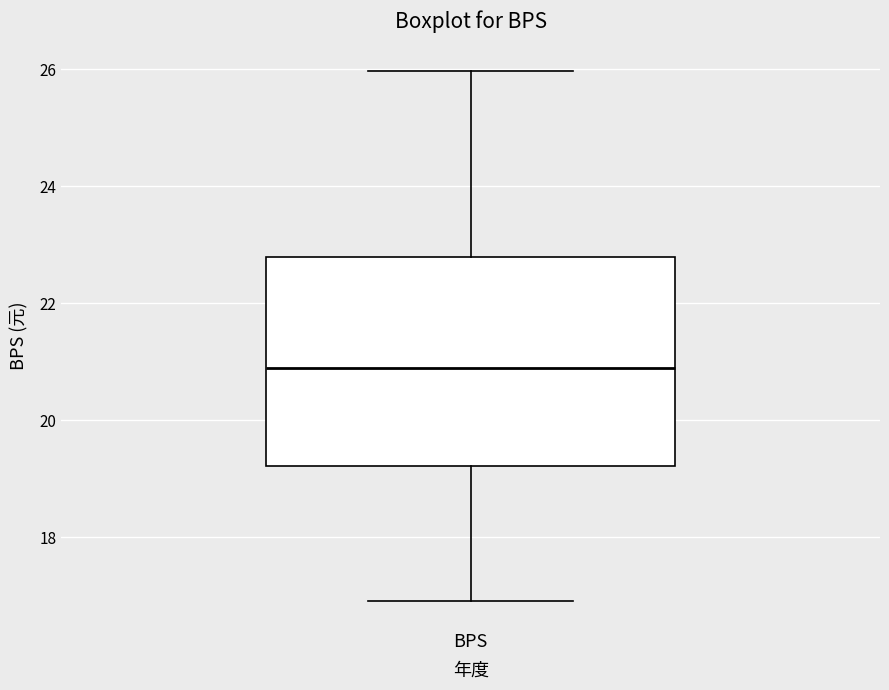

Transcribe this box plot: give where the median line is, the range the box spans, and where the two whiskers end, as read against the y-axis. The values are not printed on the chart, so give them approximately, as read against the axis.

median 20.8, box 19.2 to 22.8, whiskers 17.0 to 26.0